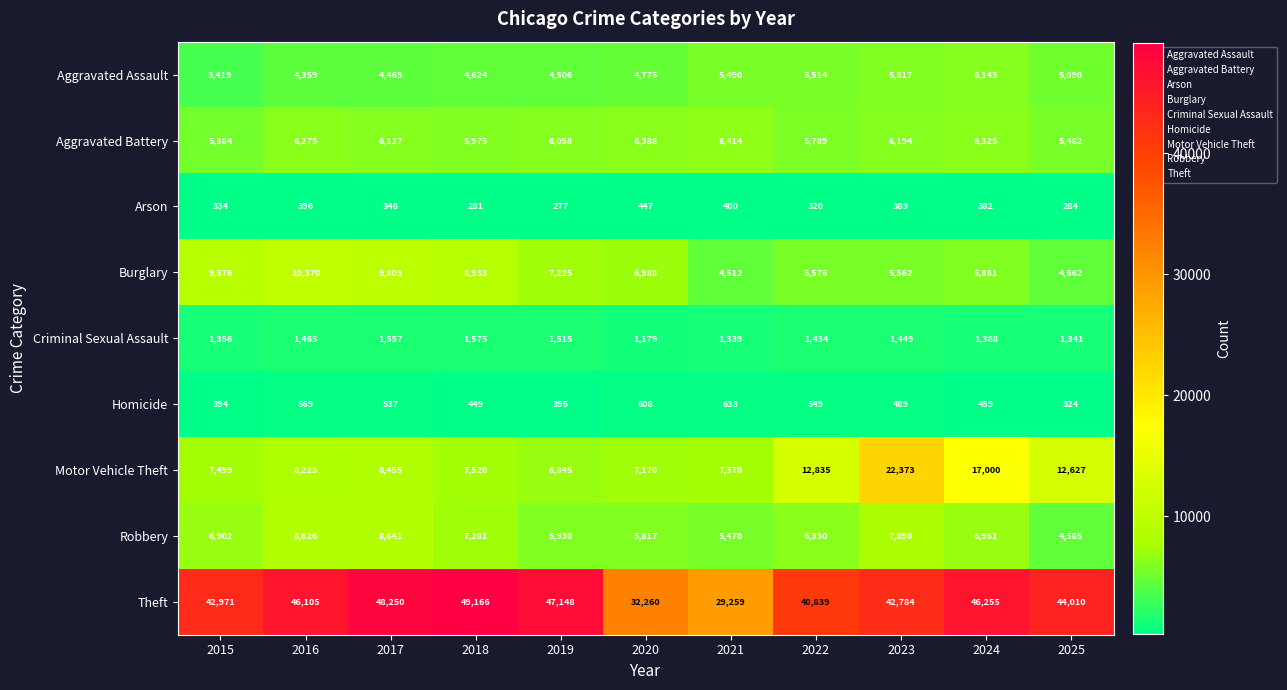

Rank the series by their maximum value, from highest to lowest.

Theft, Motor Vehicle Theft, Burglary, Robbery, Aggravated Battery, Aggravated Assault, Criminal Sexual Assault, Homicide, Arson